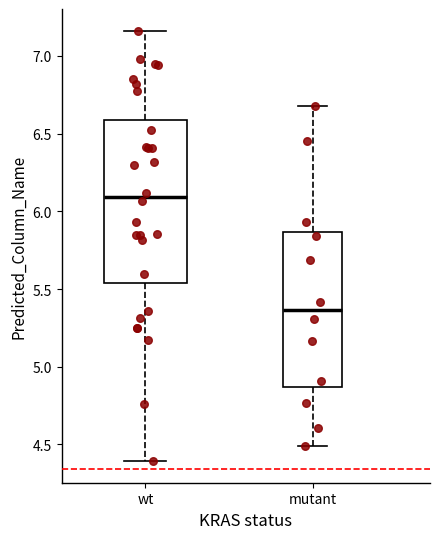

Reading left to right, read every box against the y-axis: the position of its median line, the range the box covers, and the ends of its whiskers. The values are not printed on the chart, so give them approximately, as read against the axis.

wt: median 6.10, box 5.55 to 6.60, whiskers 4.40 to 7.15
mutant: median 5.35, box 4.85 to 5.85, whiskers 4.50 to 6.70